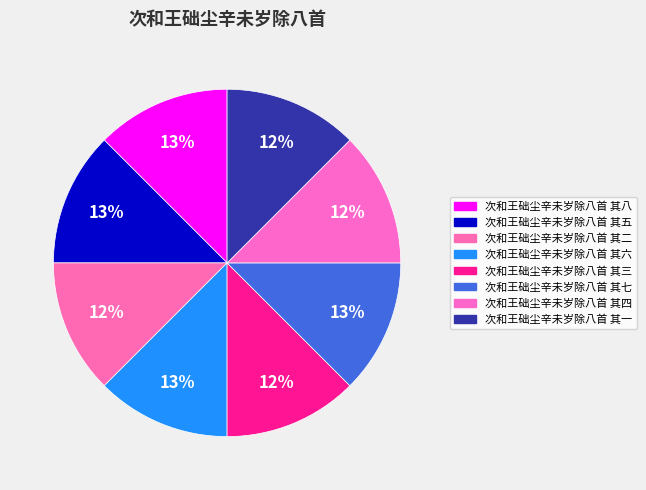

How many slices are in this pie chart?

8